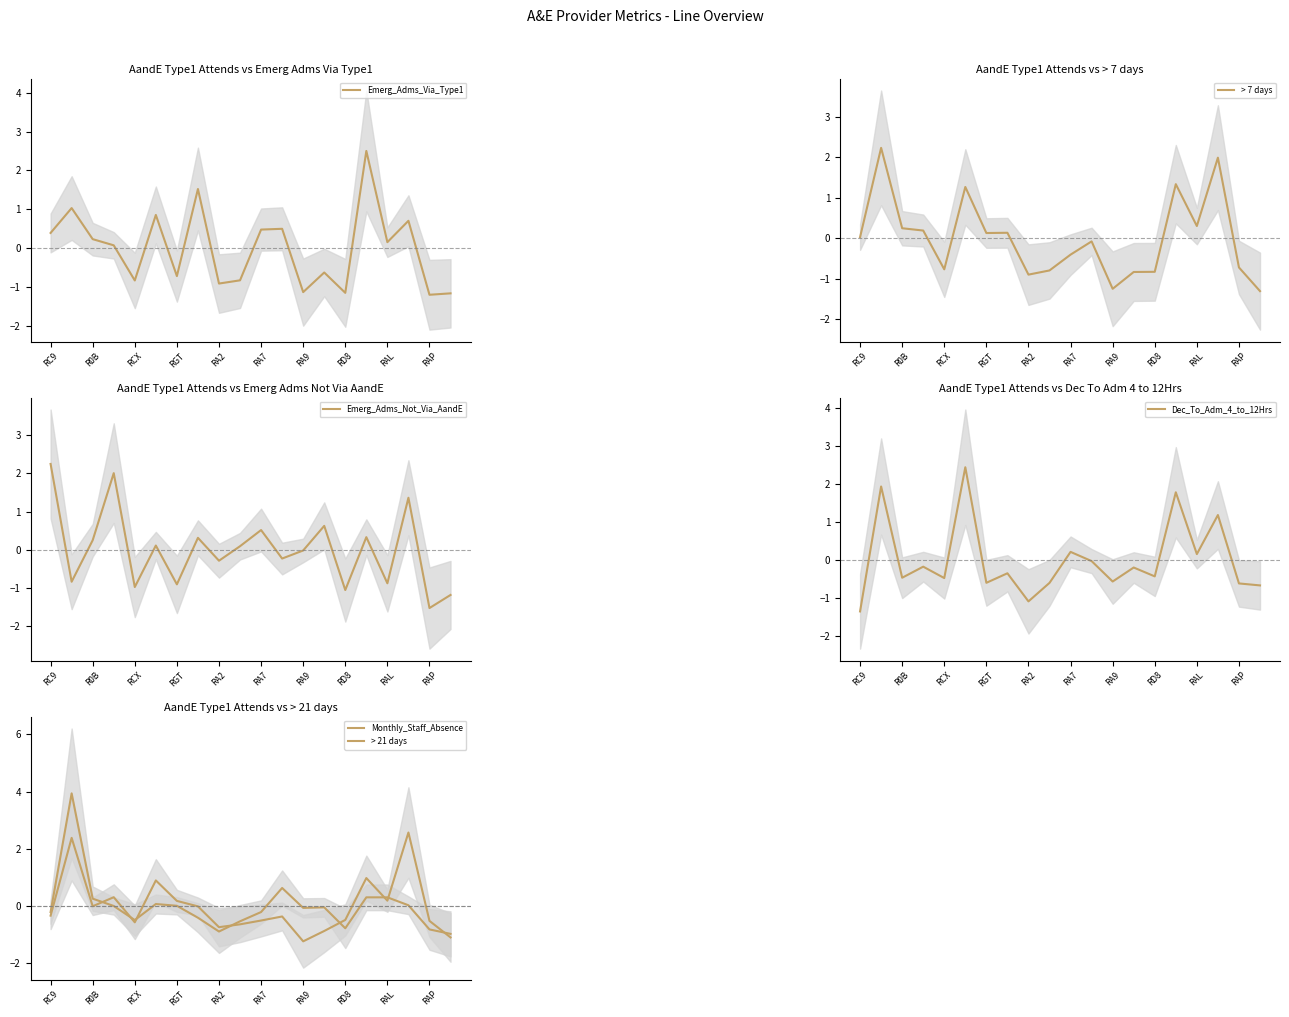

What is the minimum value for > 21 days?

-1.2